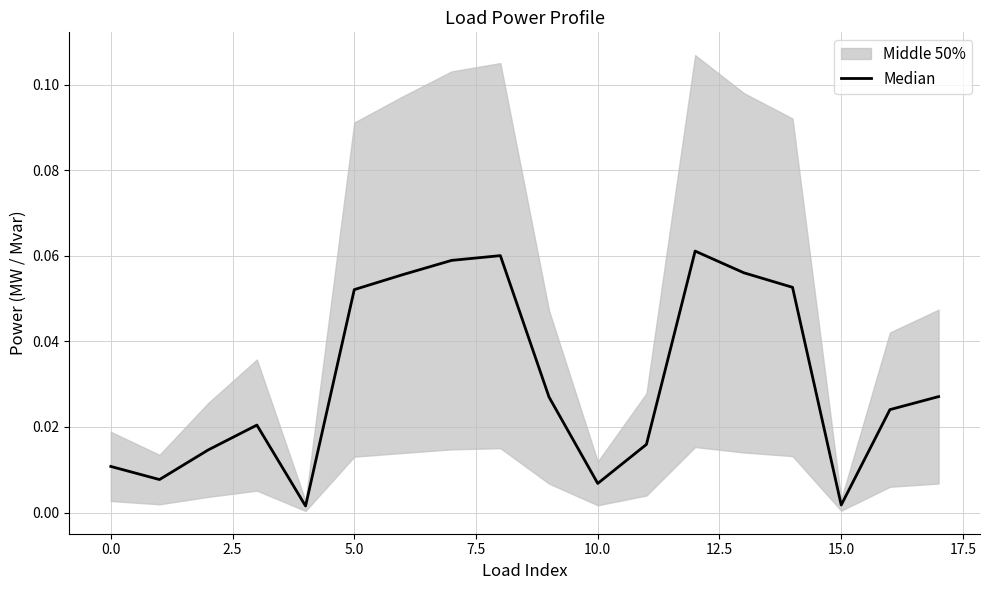

Is it true that the value at 11 is 0.0?

True